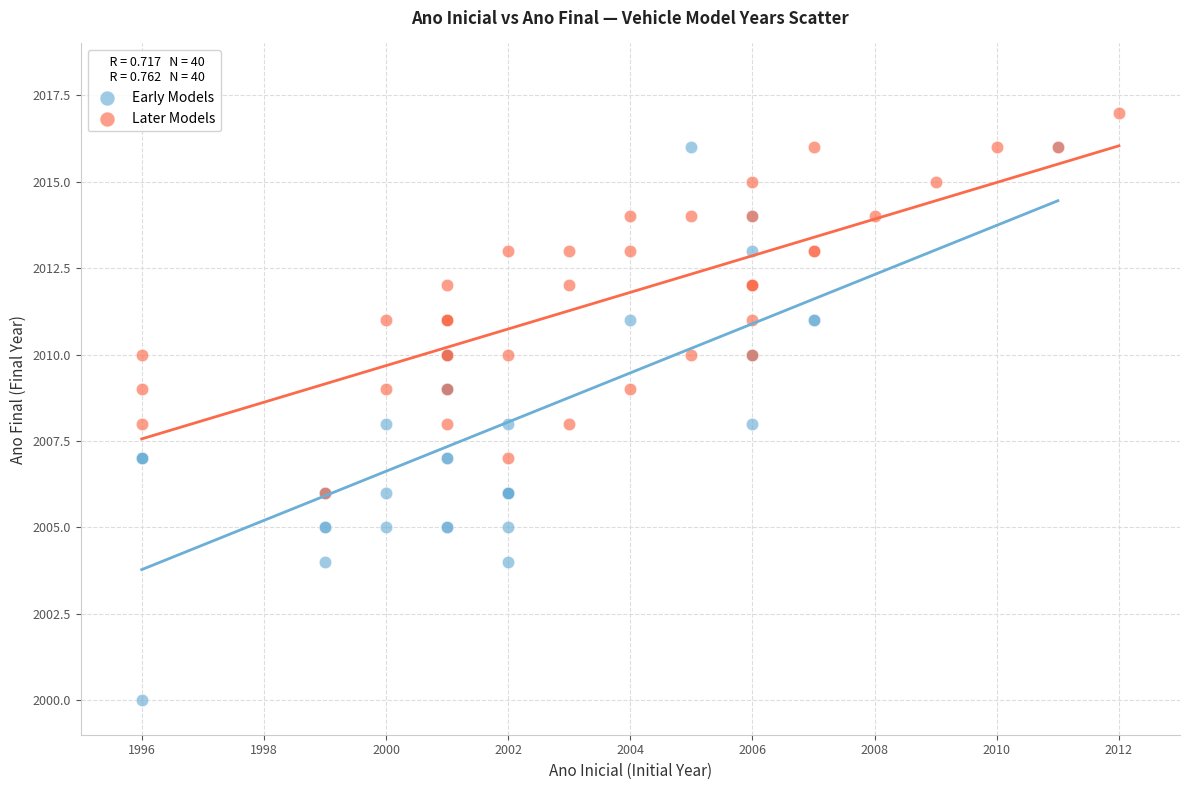

Which series has the widest spread of Y values?

Early Models